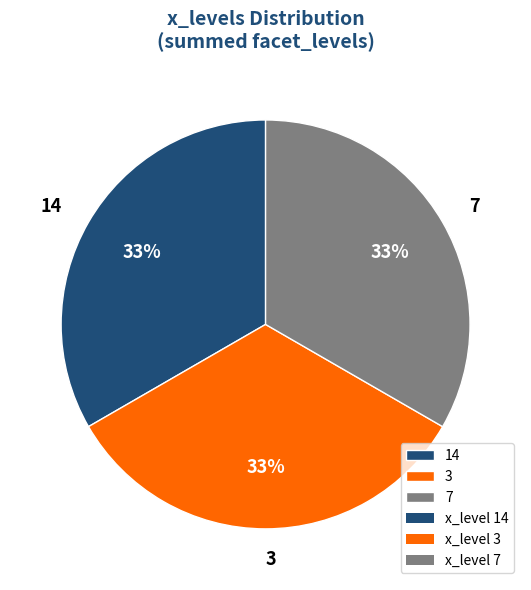

How many segments does this pie chart have?

3